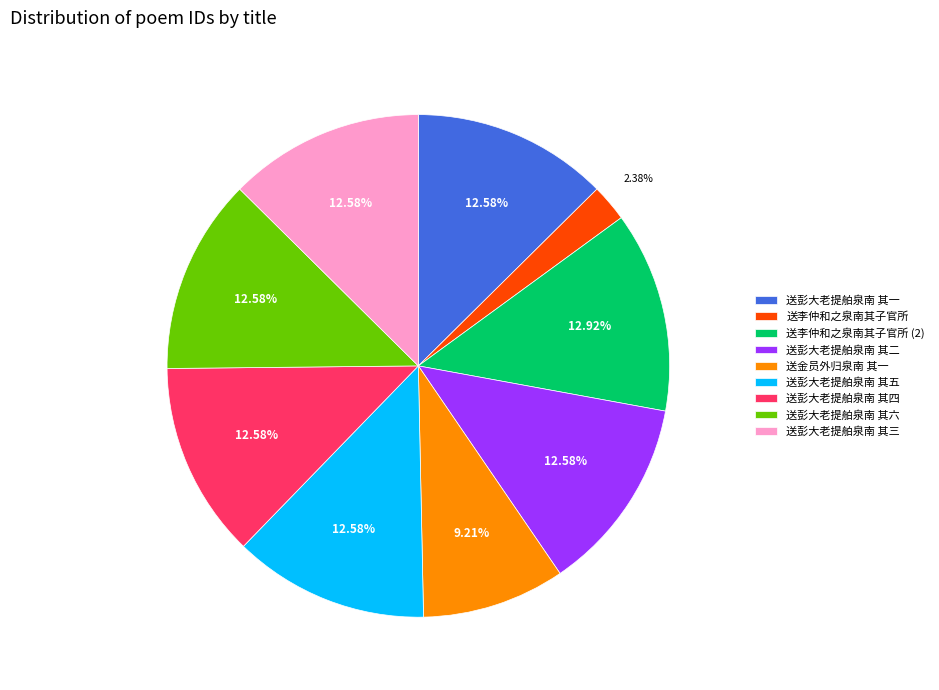

Which category has the smallest portion of the pie?

送李仲和之泉南其子官所